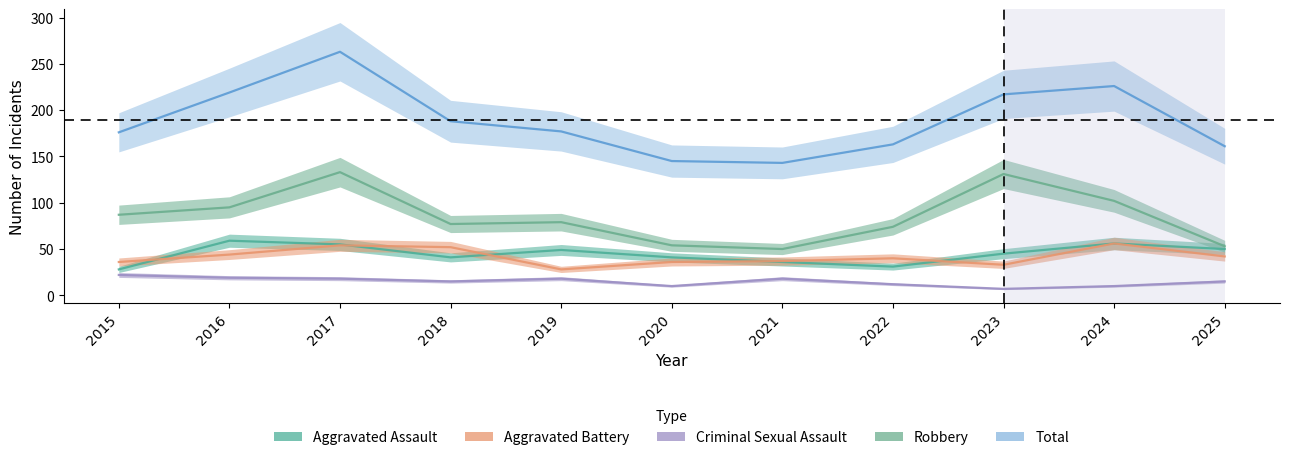

How many lines are shown in the chart?

5